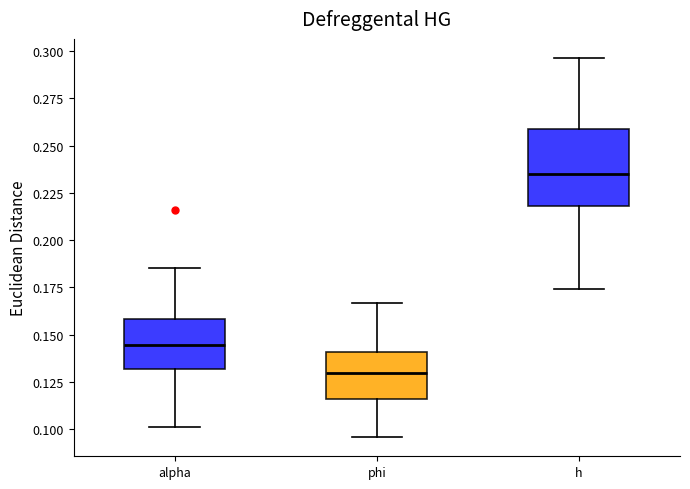

Reading left to right, read every box against the y-axis: the position of its median line, the range the box covers, and the ends of its whiskers. The values are not printed on the chart, so give them approximately, as read against the axis.

alpha: median 0.145, box 0.130 to 0.160, whiskers 0.100 to 0.185
phi: median 0.130, box 0.115 to 0.140, whiskers 0.095 to 0.165
h: median 0.235, box 0.220 to 0.260, whiskers 0.175 to 0.295